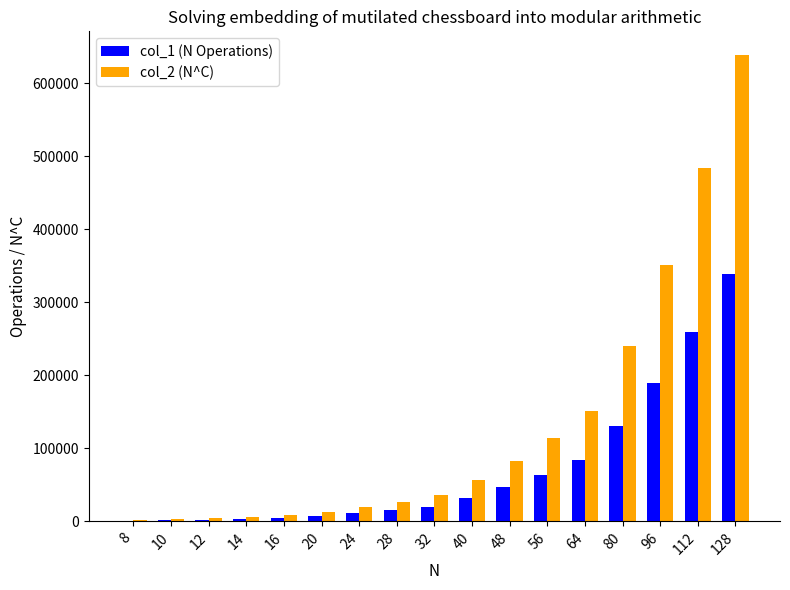

What is the sum of the col_1 (N Operations) values at 20 and 64?

91158.0